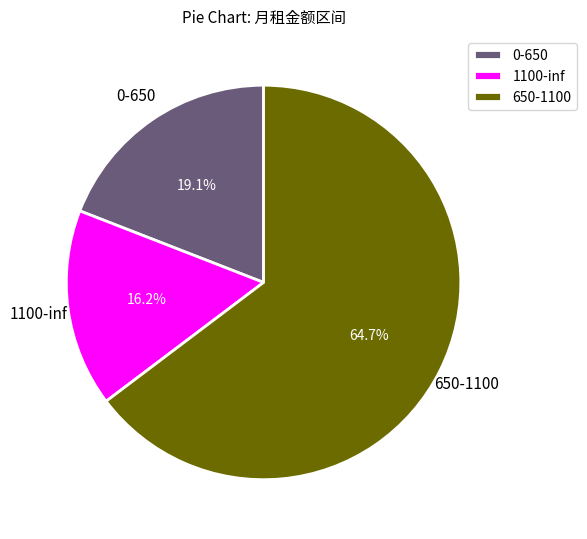

How much of the chart is everything except 0-650?

80.9%